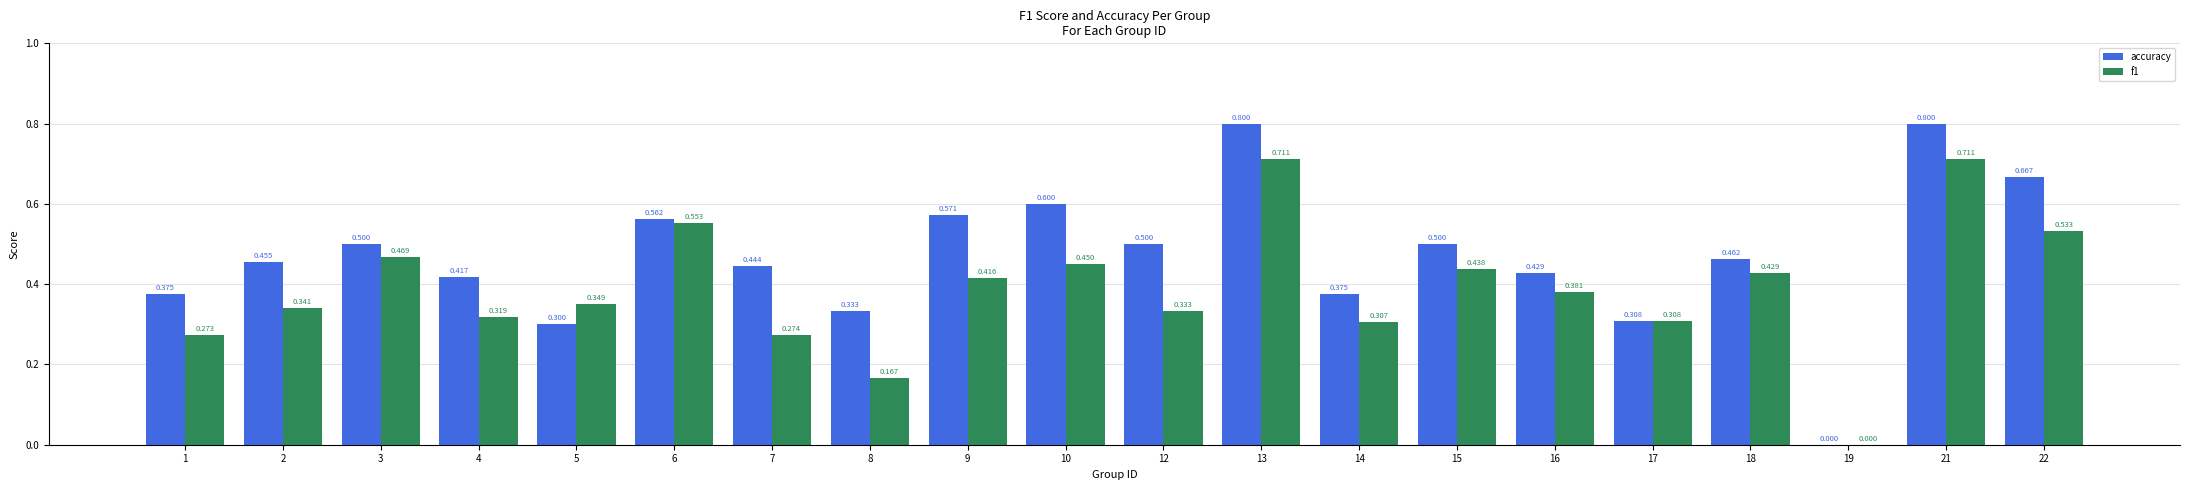

Which series has the widest spread of values?

accuracy